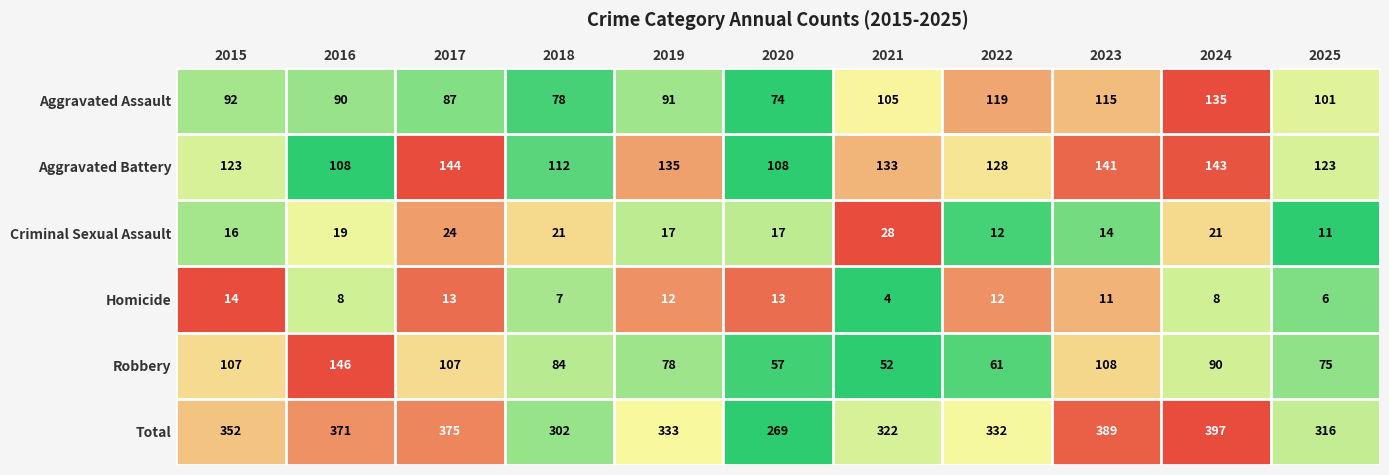

At how many categories does at least one series exceed 76?

11